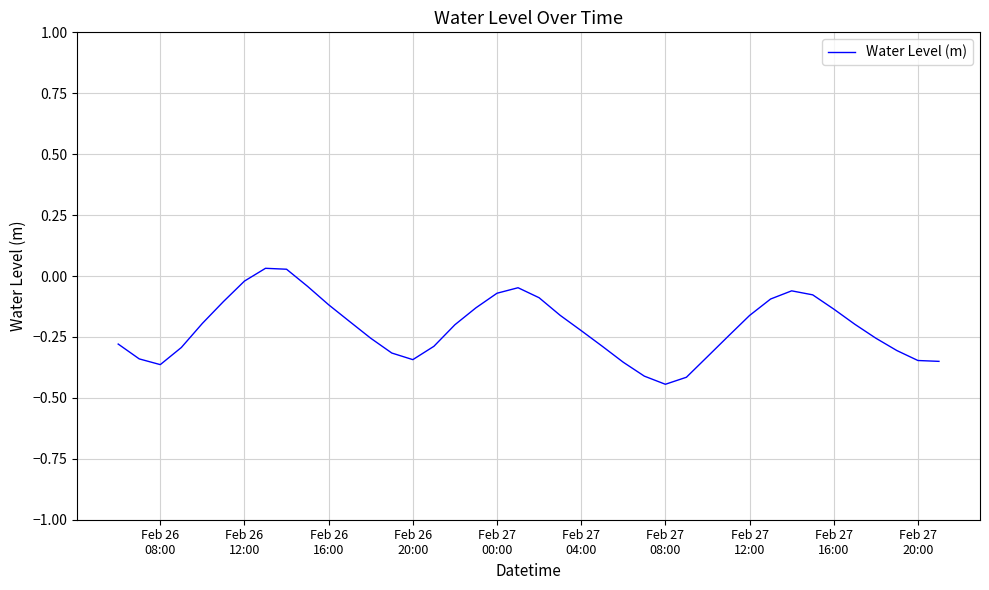

What is the difference between the maximum and minimum values?

0.5